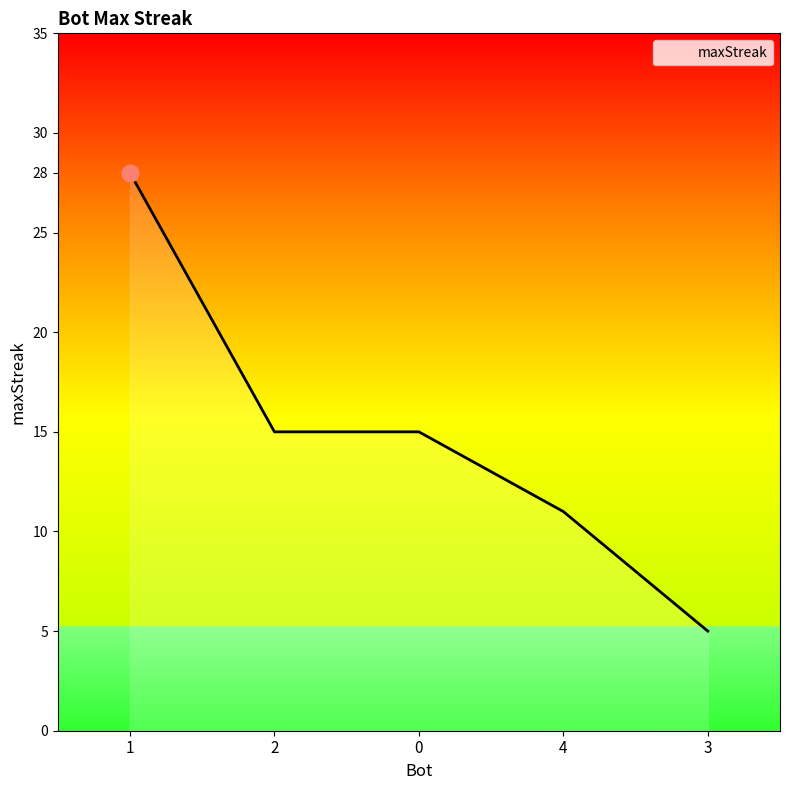

What is the sum of the values at 2 and 3?

20